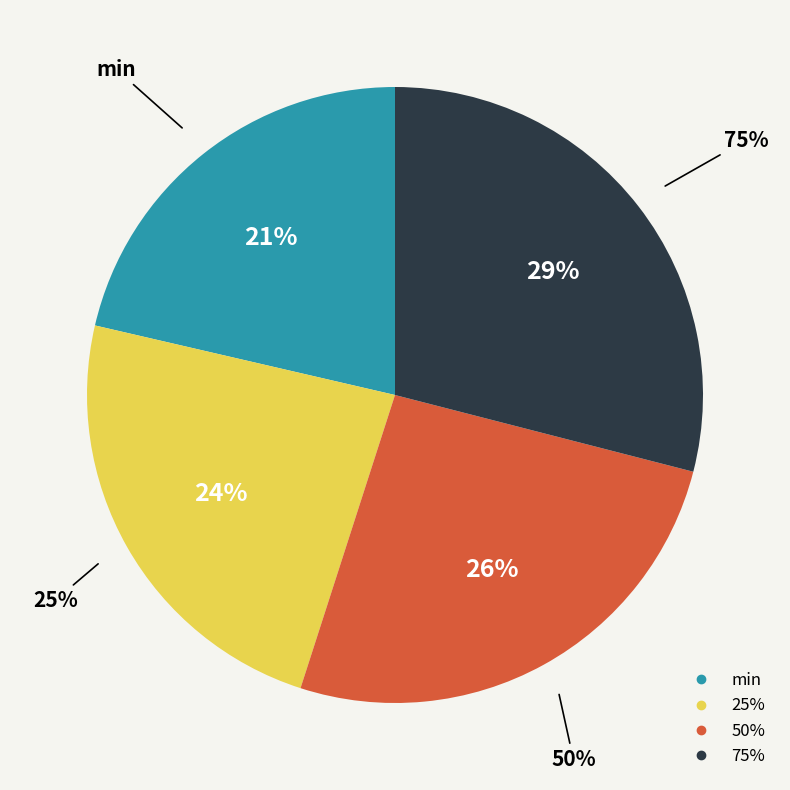

To the nearest percent, what is the combined percentage of 50% and 25%?

50%